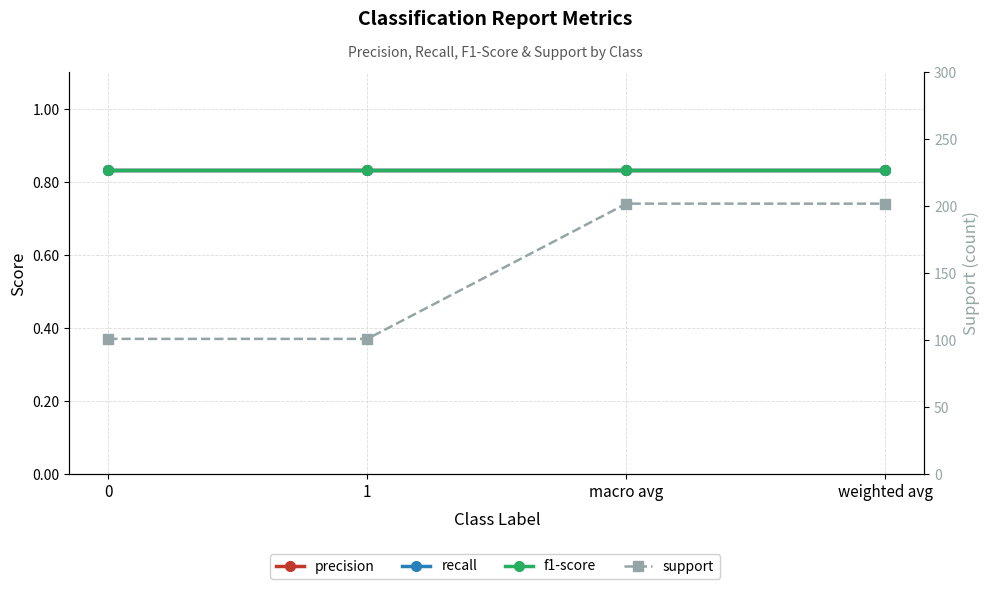

How many lines are shown in the chart?

4